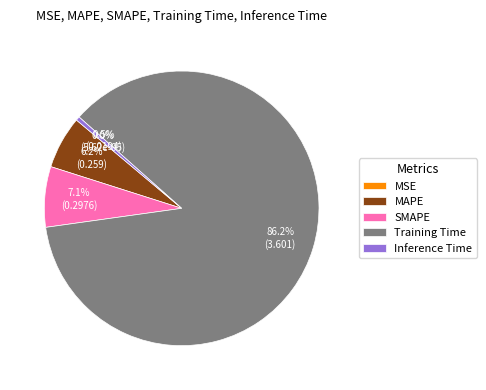

To the nearest percent, what is the difference between the largest and smallest slice percentages?

86%